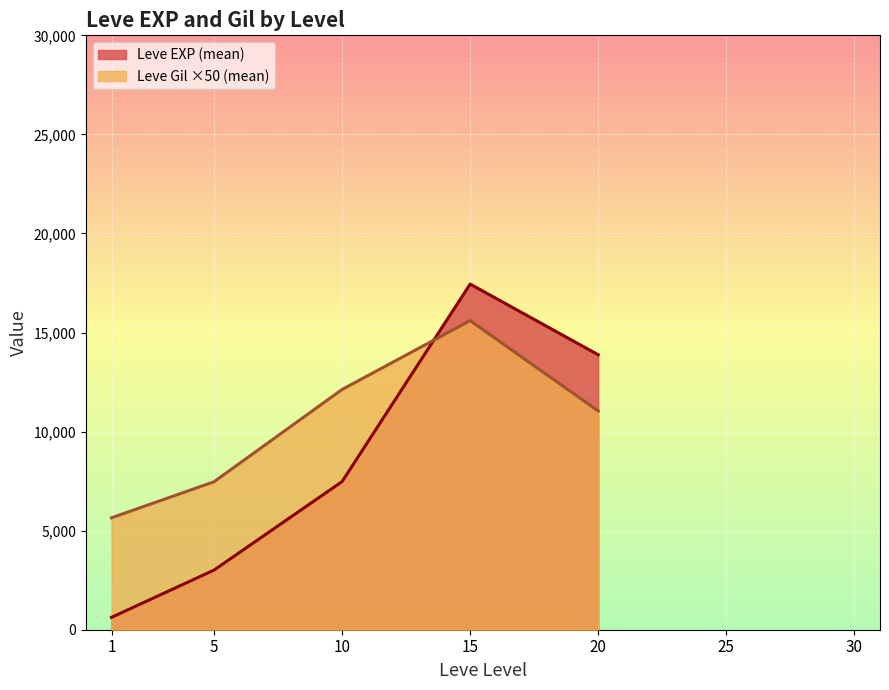

At which label does Leve Gil reach its peak?

15